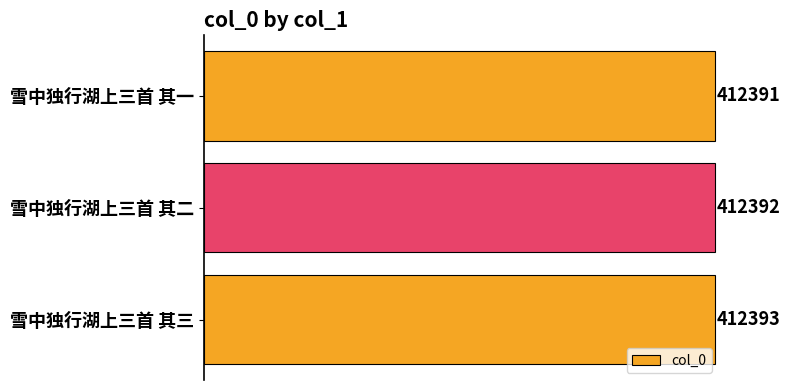

At which label is the value closest to 412392?

雪中独行湖上三首 其二